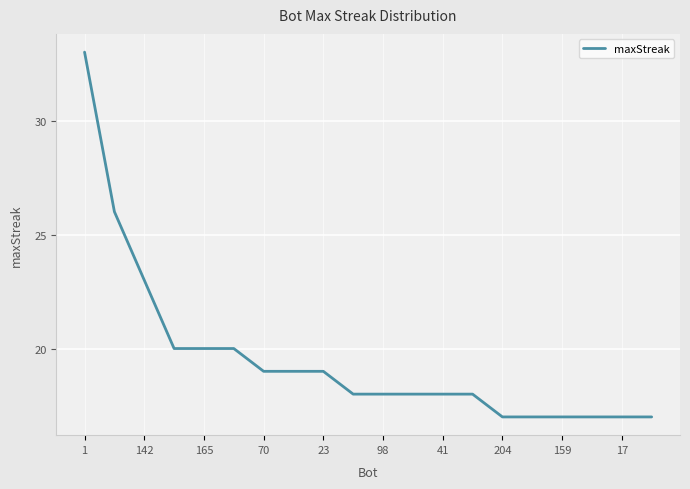

What is the greatest value displayed?

33